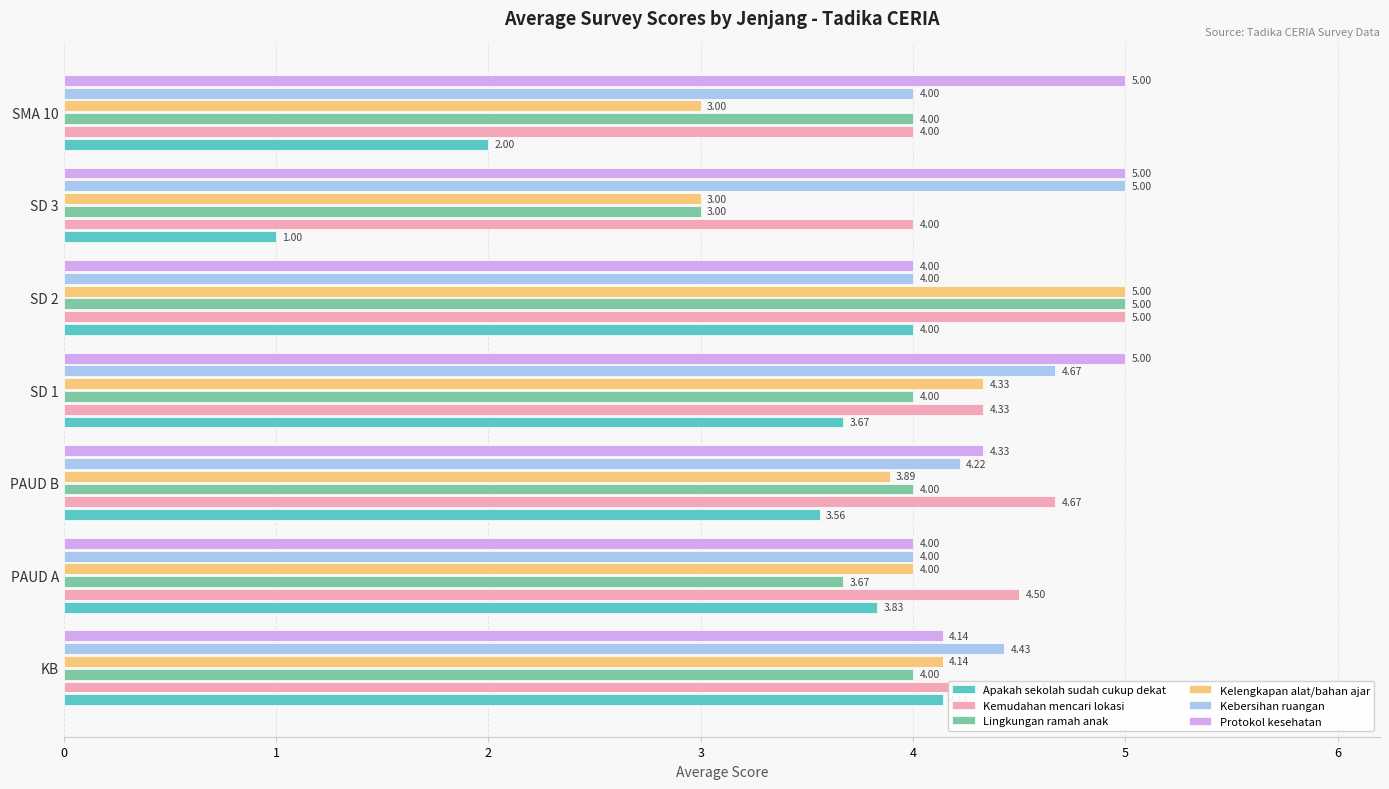

At which category is the sum across all series the highest?

SD 2